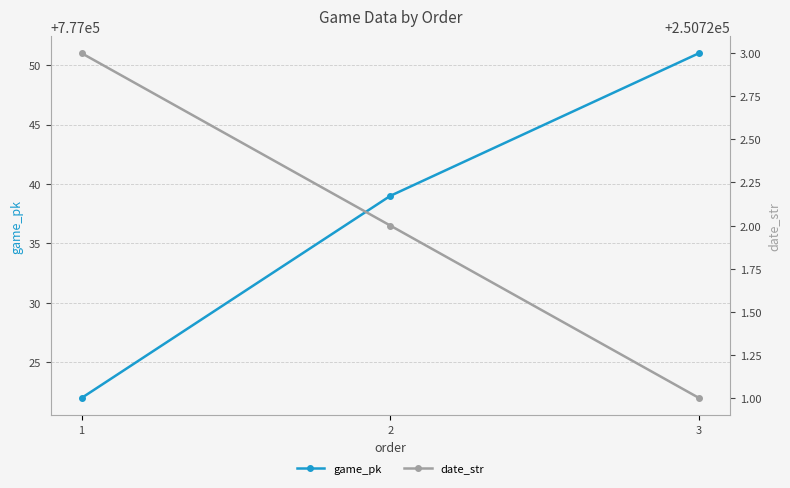

What is the approximate value of date_str at 2?

250722